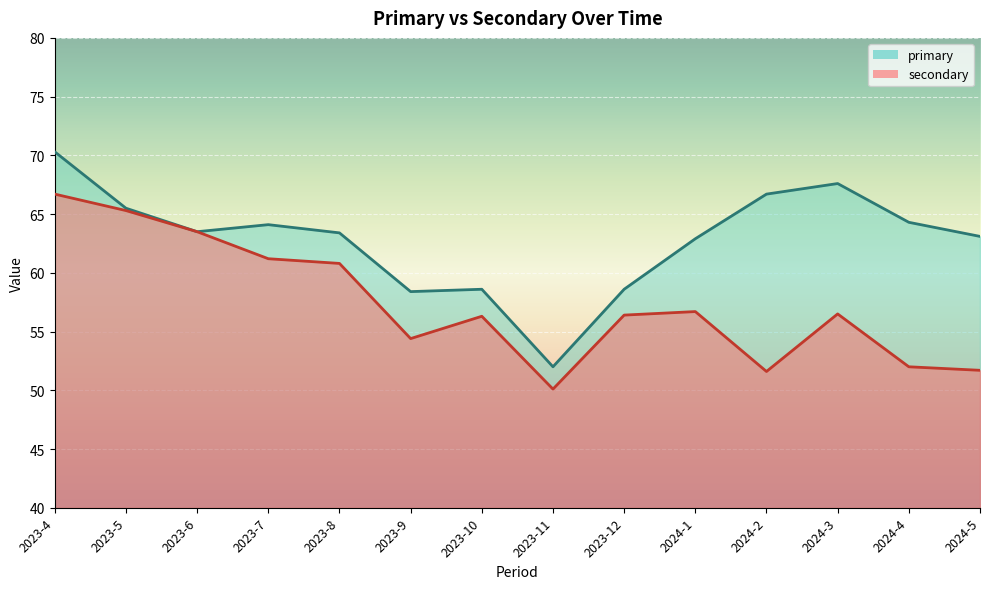

What is the label of the 14th point from the left?

2024-5